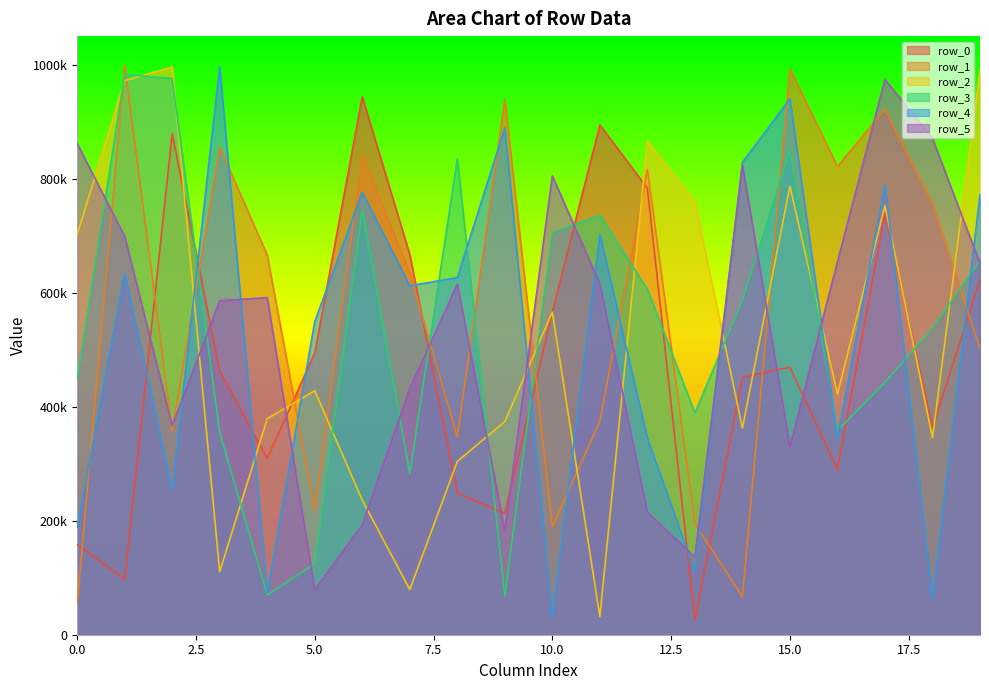

What is the sum of the row_2 values at 5 and 17?

1180930